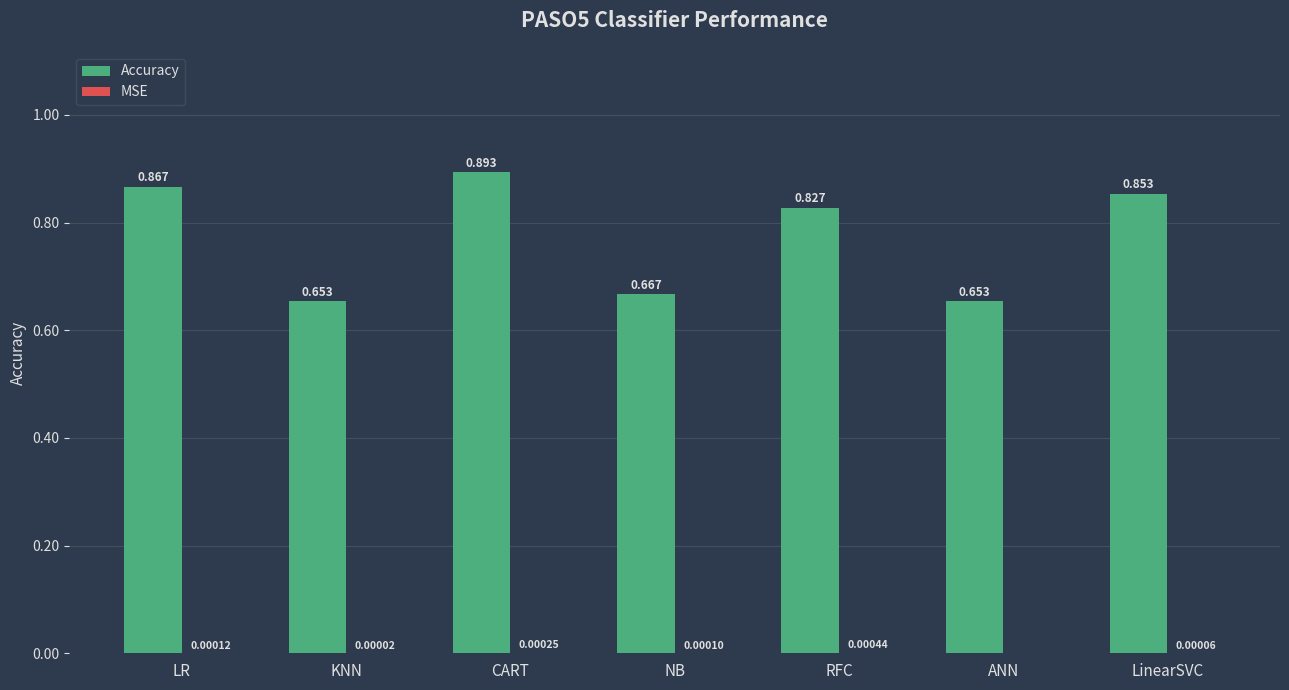

How many distinct data groups are displayed?

2